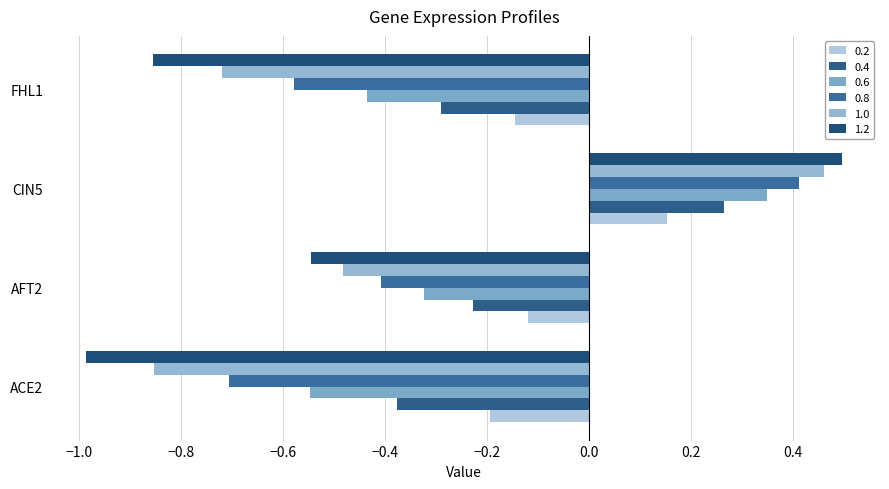

Between CIN5 and AFT2, which is larger?

CIN5